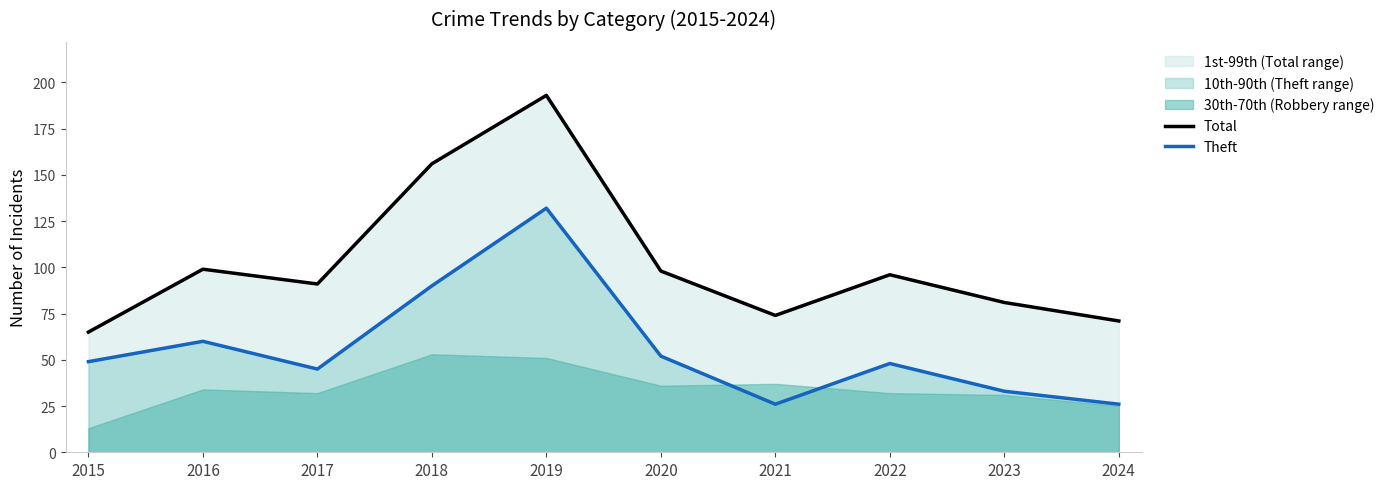

What is the spread (max minus min) of values at 2019?

61